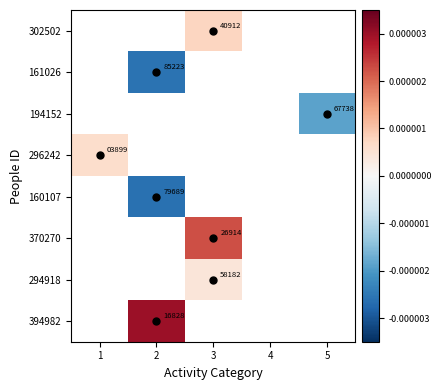

Where is 296242 nearest to the value 0?

1